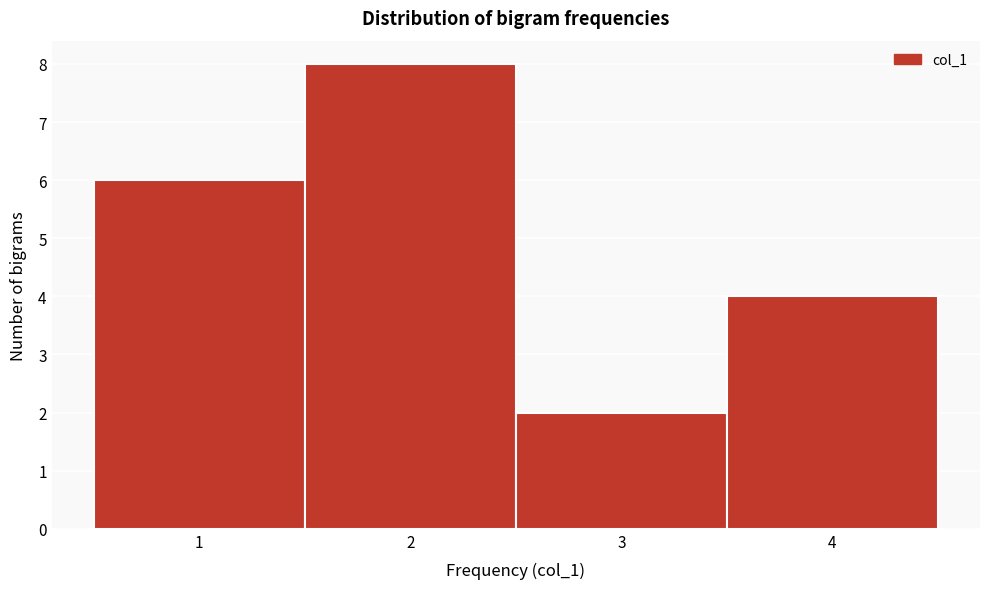

Reading left to right, transcribe this chart: for each bar, give the range it covers on the x-axis and its height. The values are not printed on the chart, so give them approximately, as read against the axis.

0.5 to 1.5: 6
1.5 to 2.5: 8
2.5 to 3.5: 2
3.5 to 4.5: 4